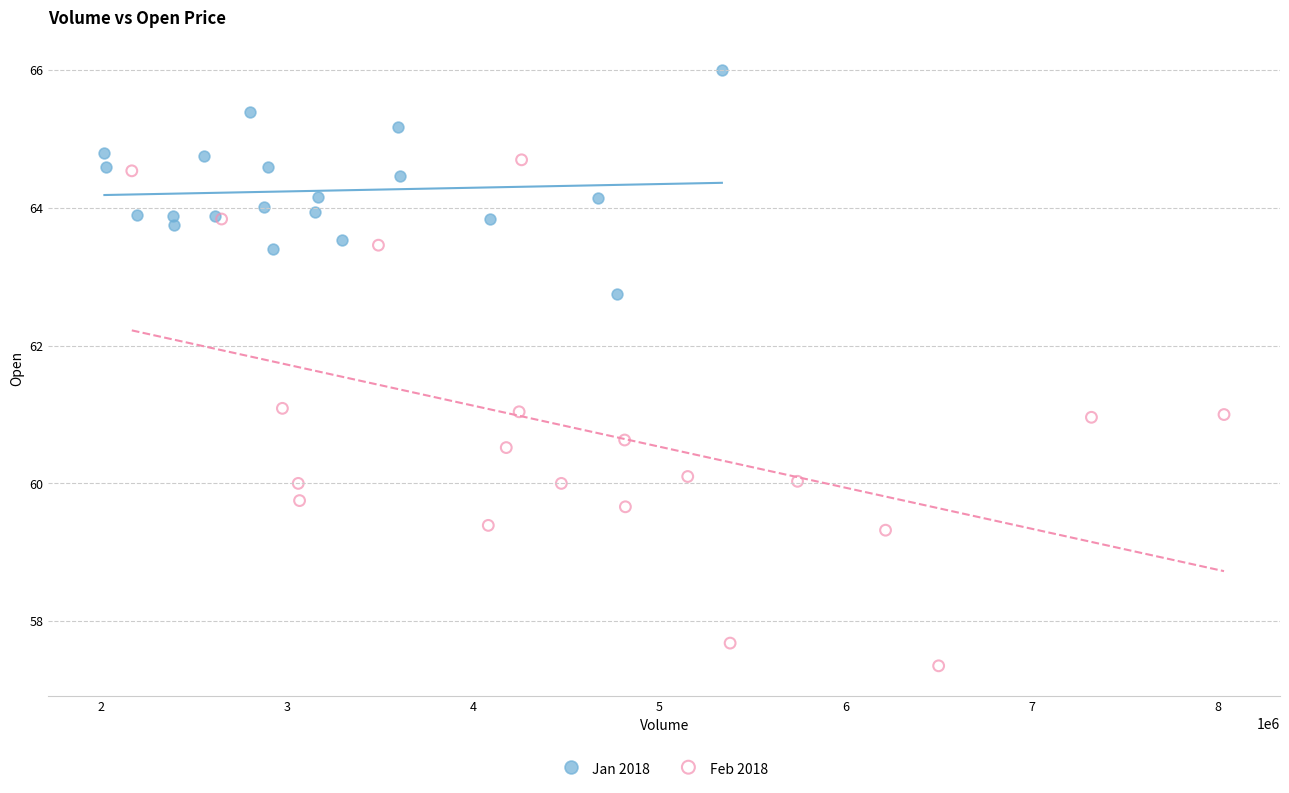

Which series reaches the minimum Y coordinate?

Feb 2018